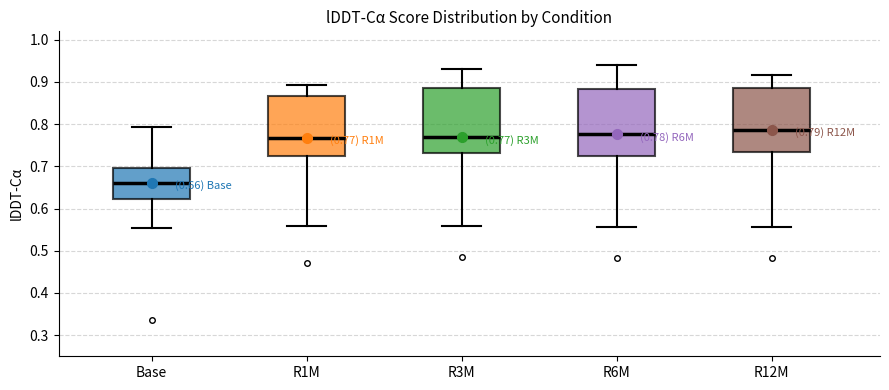

Which box has the highest median line?

R12M